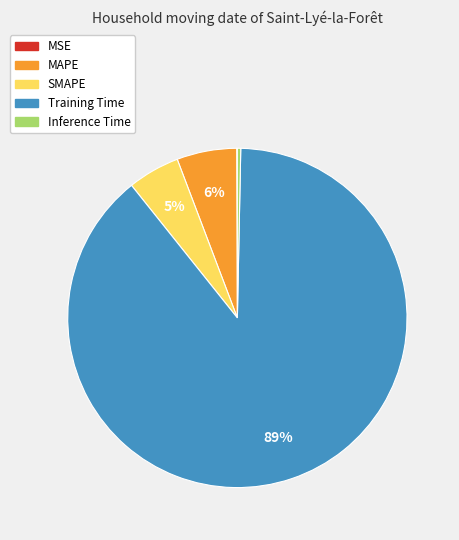

Which category has the biggest portion of the pie?

Training Time